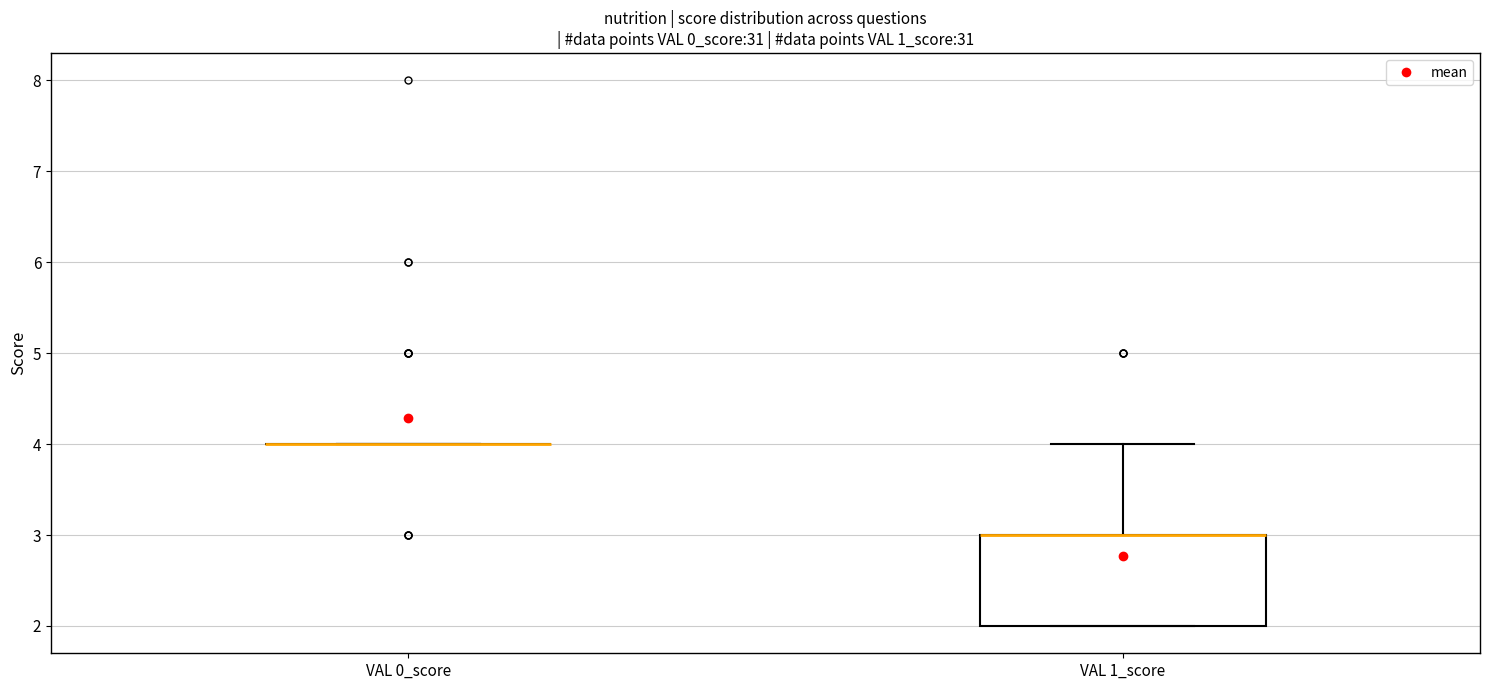

Which box is the tallest, from its lower edge to its upper edge?

VAL 1_score